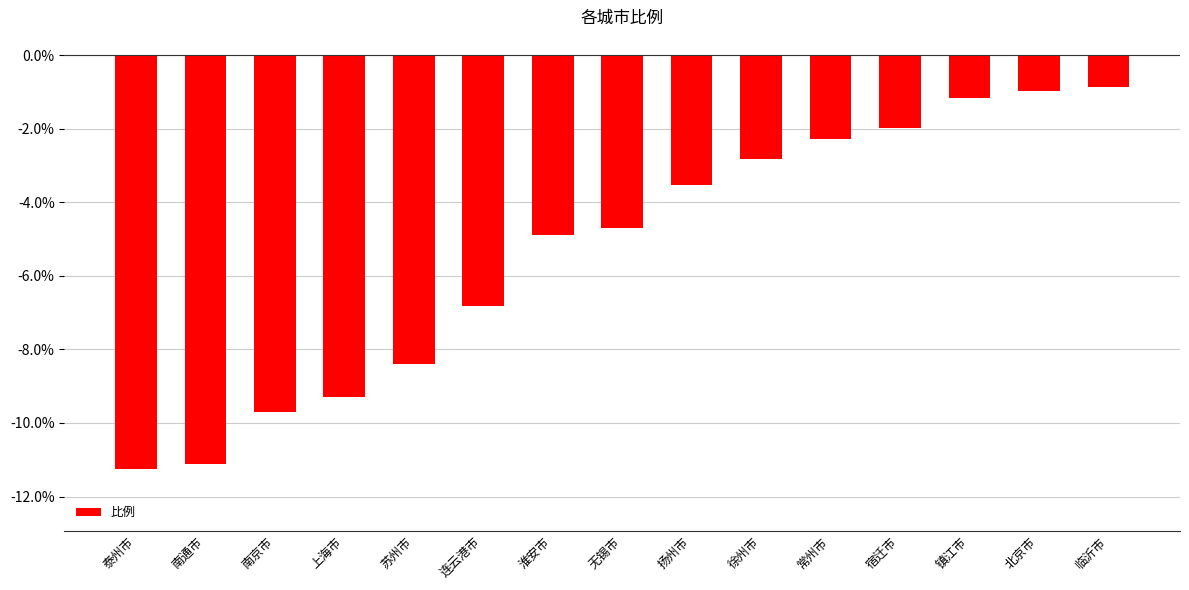

How many bars are there in total?

15